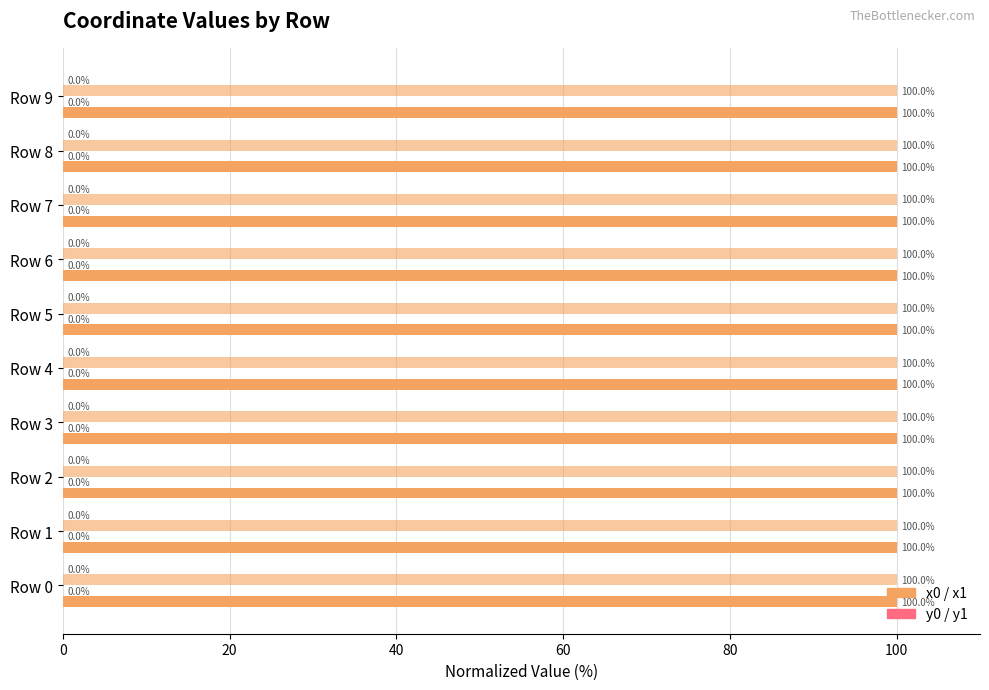

Which category has the highest value across all series?

Row 7